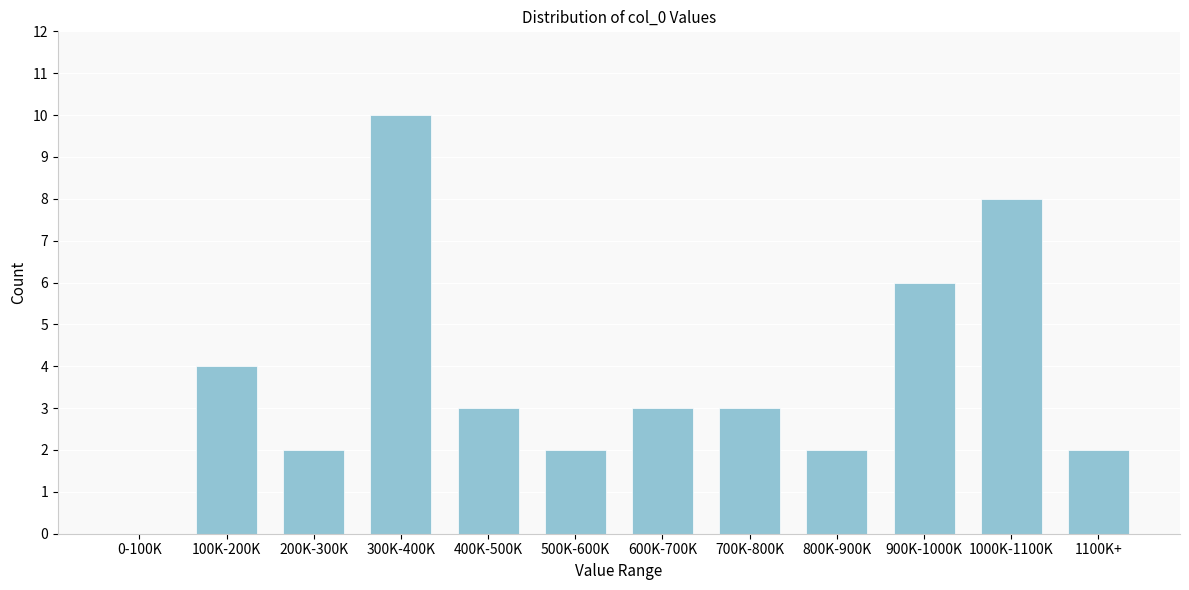

Reading right to left, list all the values displayed in this chart.

1100K+=2	1000K-1100K=8	900K-1000K=6	800K-900K=2	700K-800K=3	600K-700K=3	500K-600K=2	400K-500K=3	300K-400K=10	200K-300K=2	100K-200K=4	0-100K=0